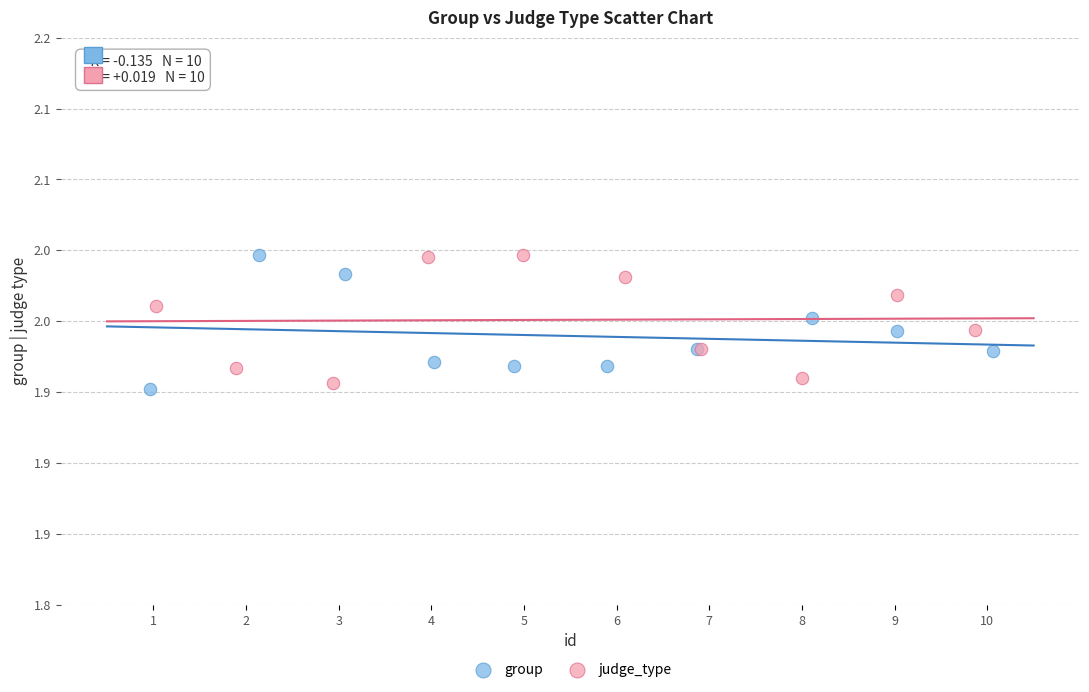

Which series has the widest spread of Y values?

group